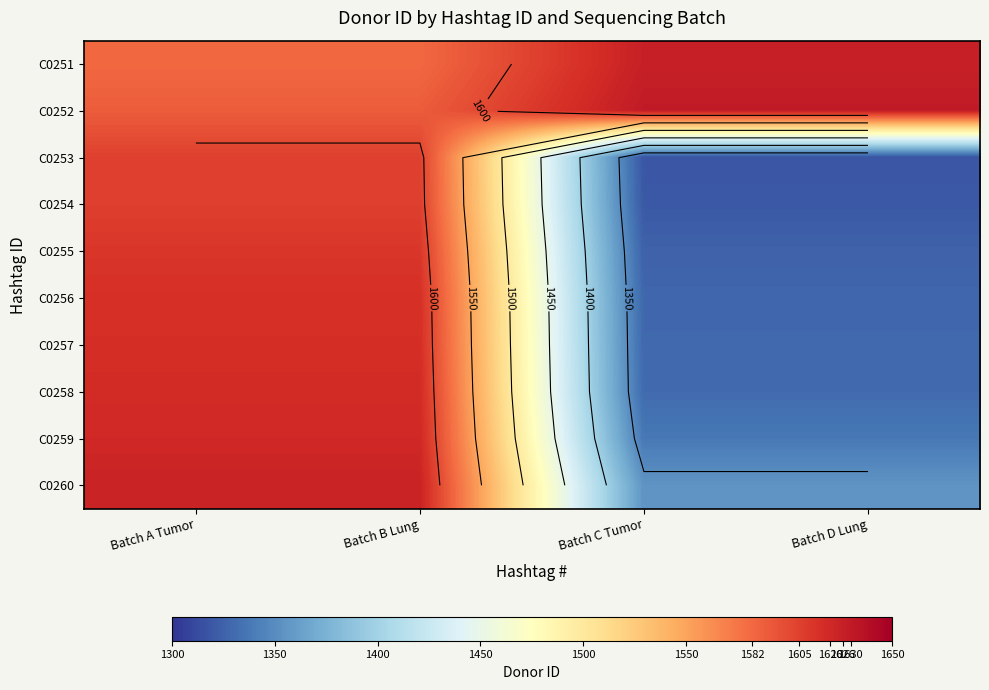

List the labels in order of C0255 value, smallest first.

Batch C Tumor, Batch D Lung, Batch A Tumor, Batch B Lung